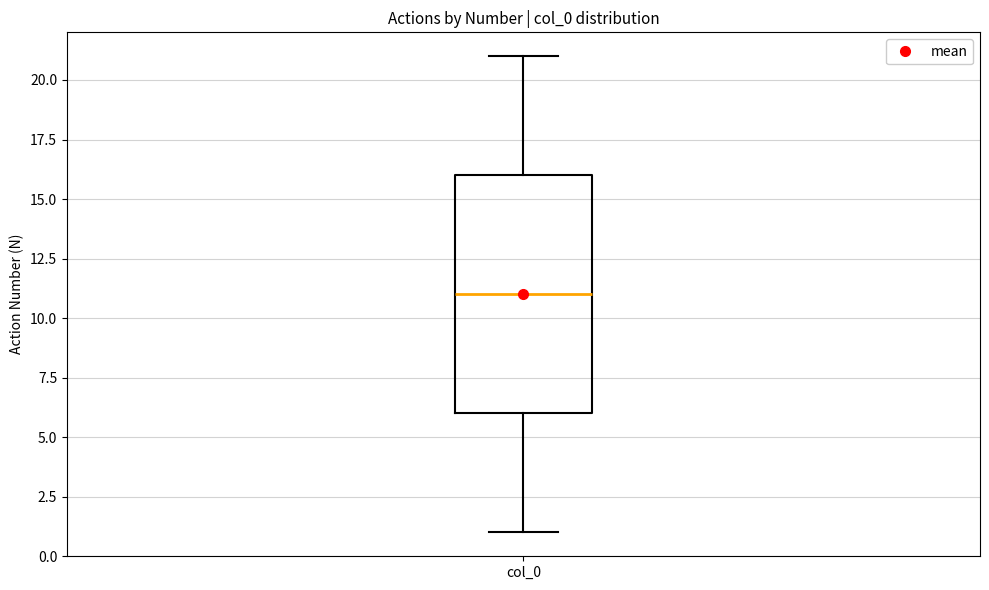

Transcribe this box plot: give where the median line is, the range the box spans, and where the two whiskers end, as read against the y-axis. The values are not printed on the chart, so give them approximately, as read against the axis.

median 11, box 6 to 16, whiskers 1 to 21